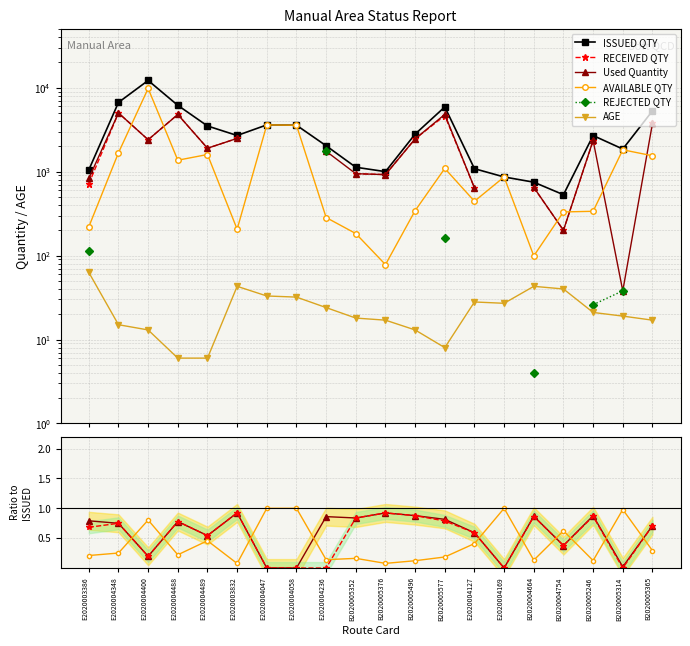

What is the sum of all AVAILABLE QTY values?

29474